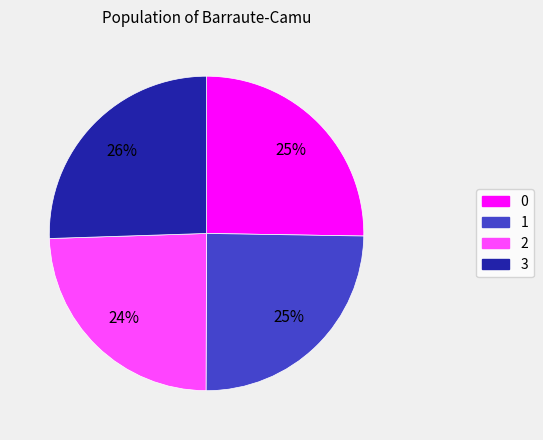

Is there any slice that represents more than half of the pie?

No